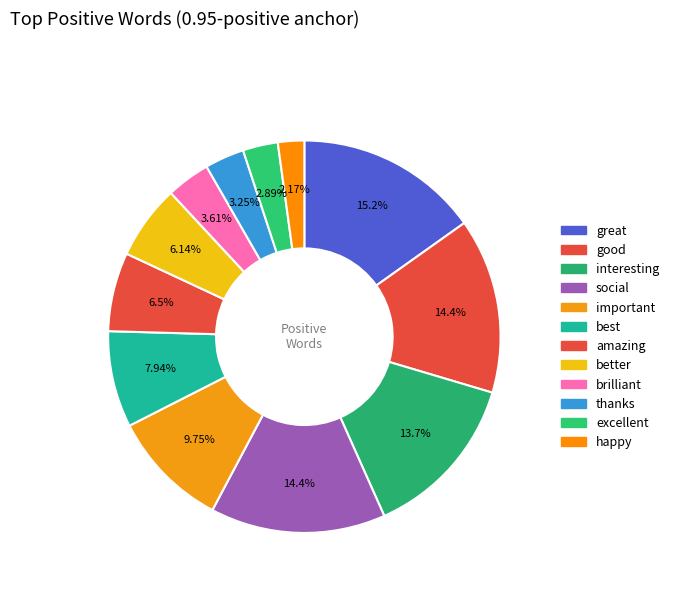

To the nearest percent, what is the average slice percentage?

8%